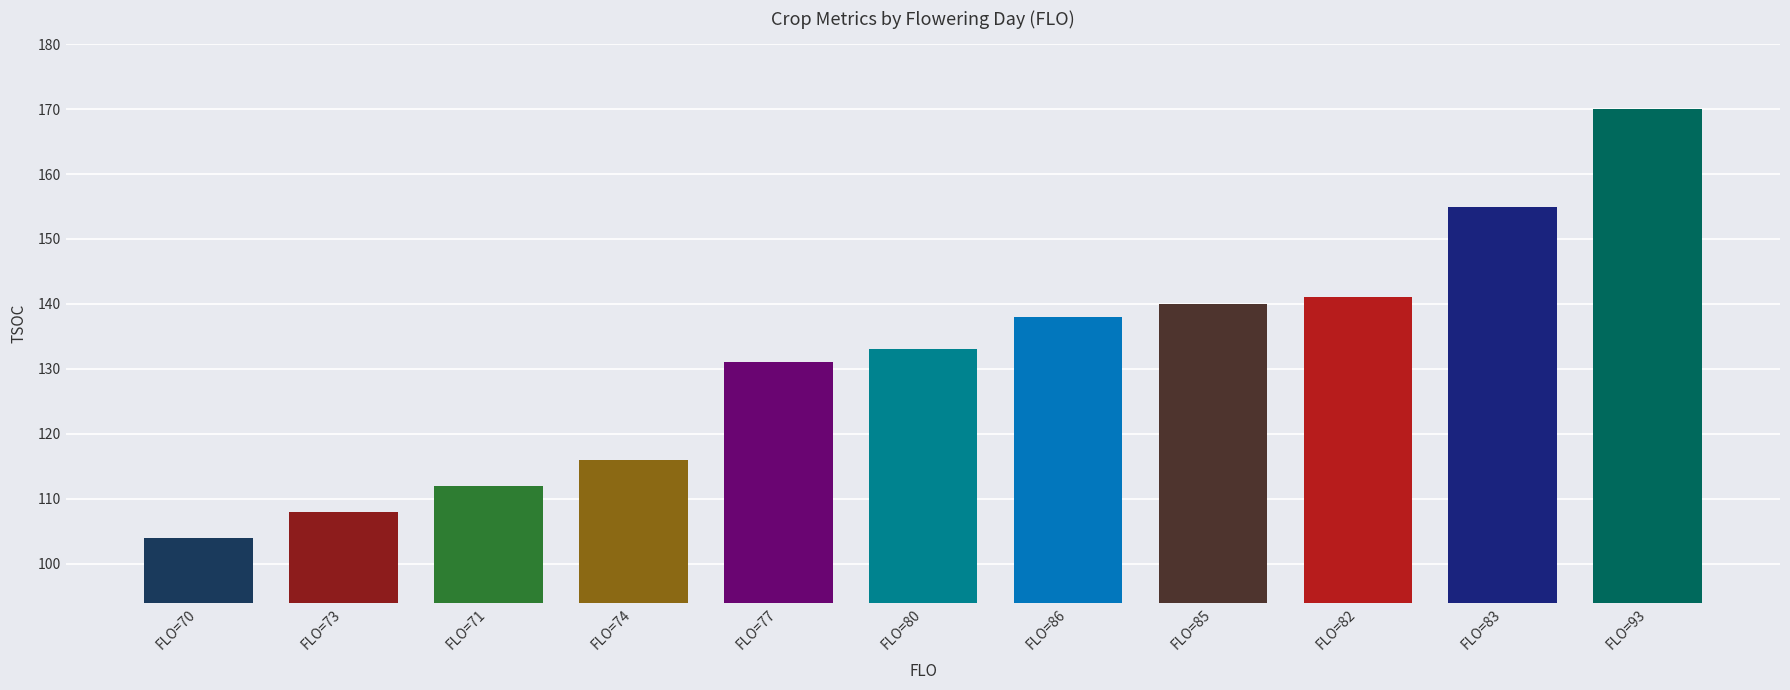

Rank the categories by value from highest to lowest.

FLO=93, FLO=83, FLO=82, FLO=85, FLO=86, FLO=80, FLO=77, FLO=74, FLO=71, FLO=73, FLO=70